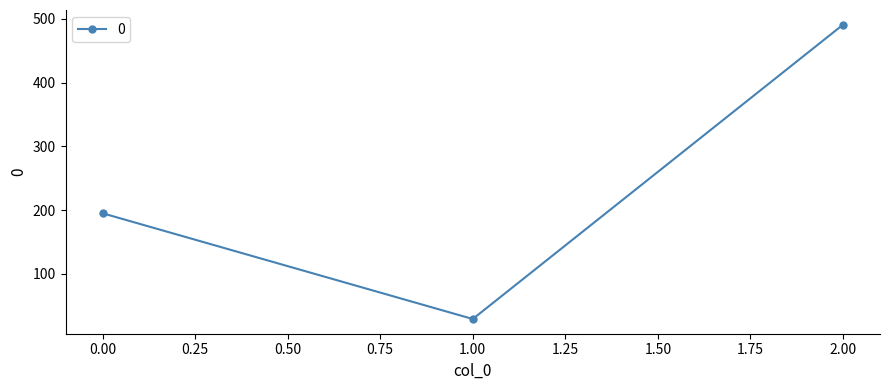

What is the change in value from 0.00 to 2.00?

+296